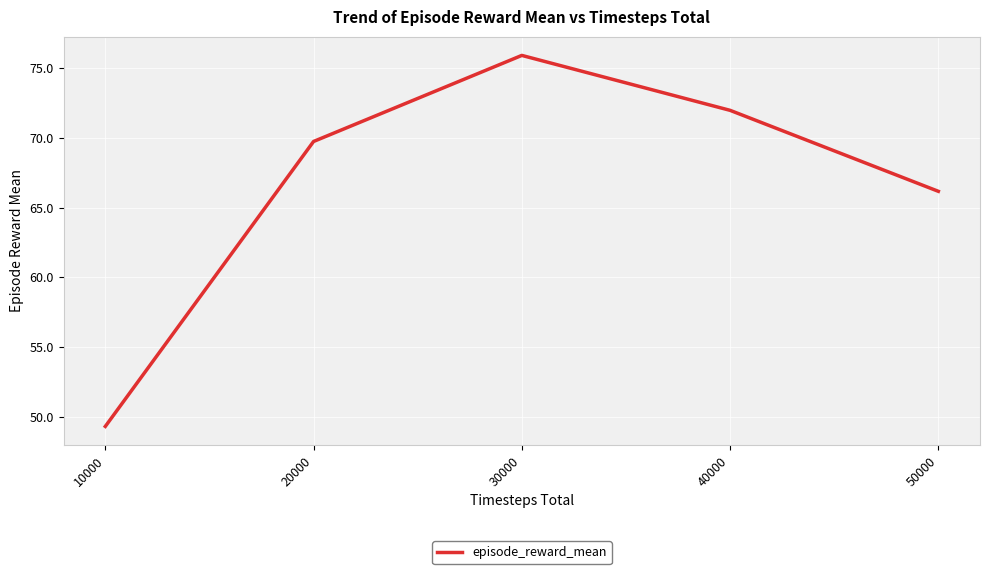

Rank the categories by value from highest to lowest.

30000, 40000, 20000, 50000, 10000